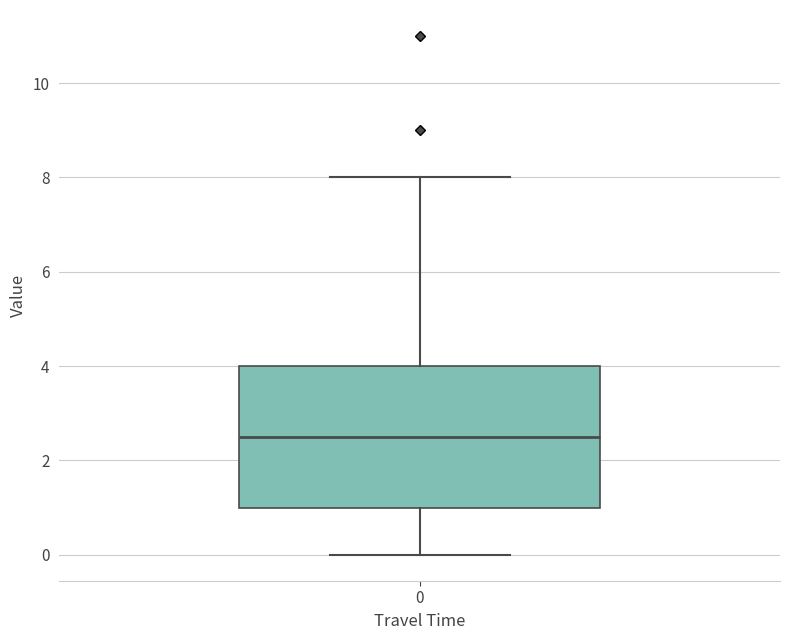

Read this box plot against the y-axis: the position of the median line, the range covered by the box, and the ends of both whiskers. The values are not printed on the chart, so give them approximately, as read against the axis.

median 2.6, box 1.0 to 4.0, whiskers 0.0 to 8.0